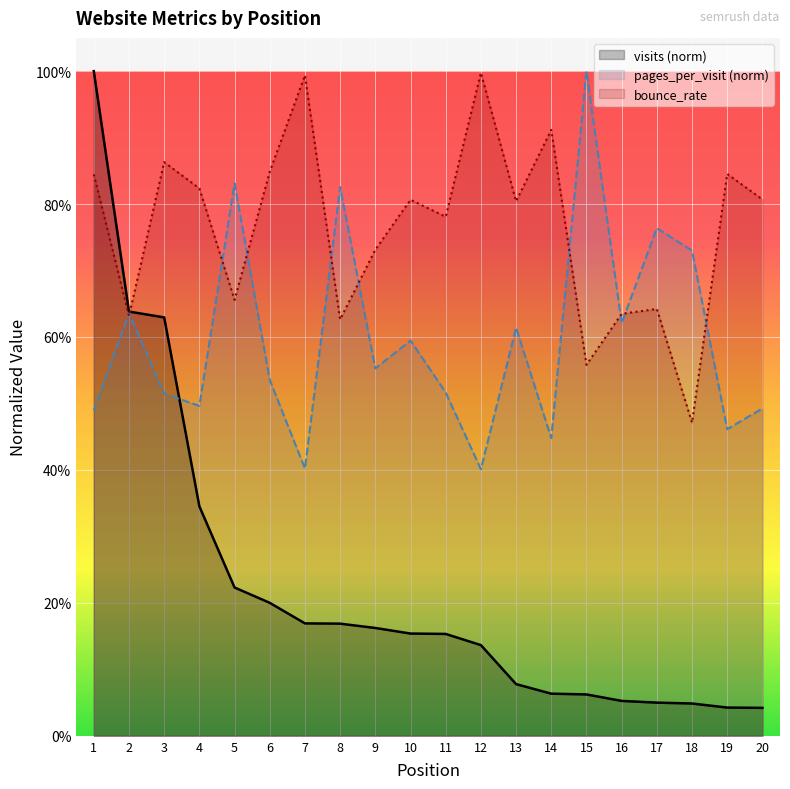

What is the difference between the maximum and minimum values in the pages_per_visit series?

0.6